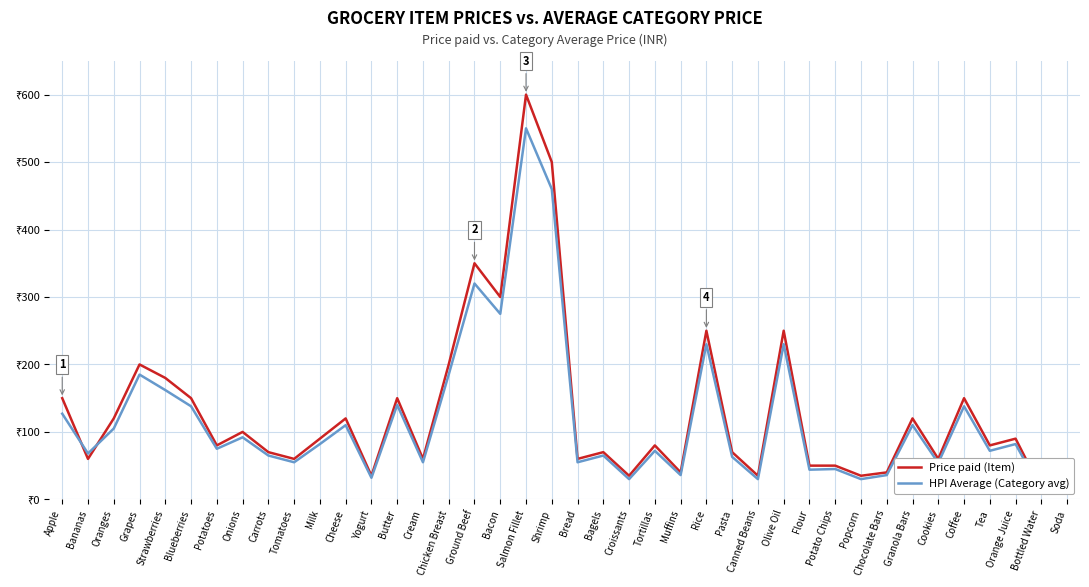

What position from the right is Cookies?

6